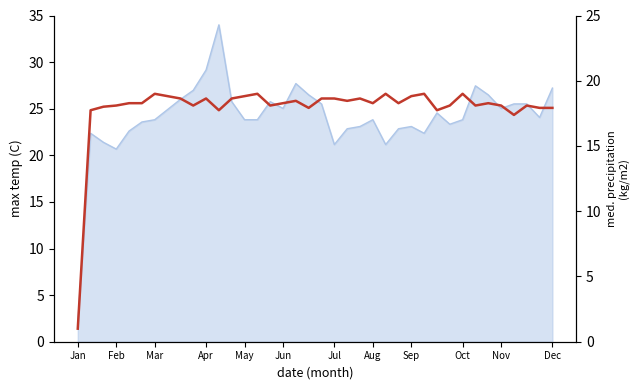

How many lines are shown in the chart?

1